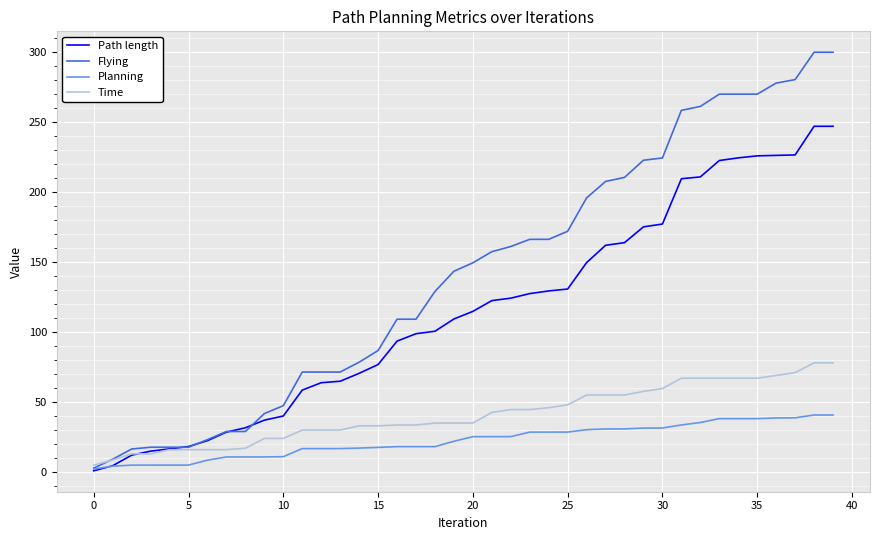

What is the difference between the maximum and minimum values in the Path length series?

246.0